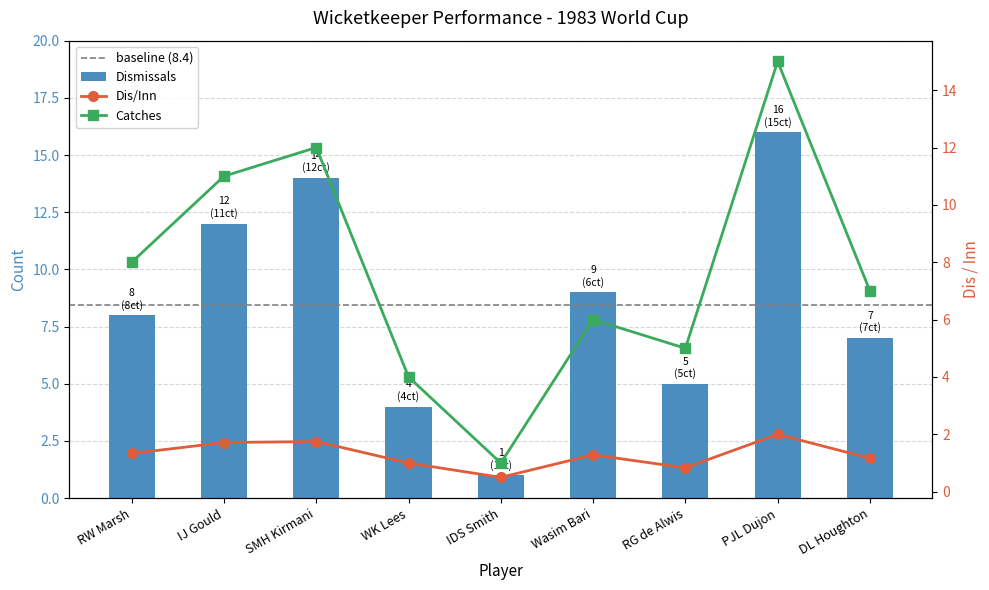

The Catches series shows 9 at PJL Dujon. True or false?

False